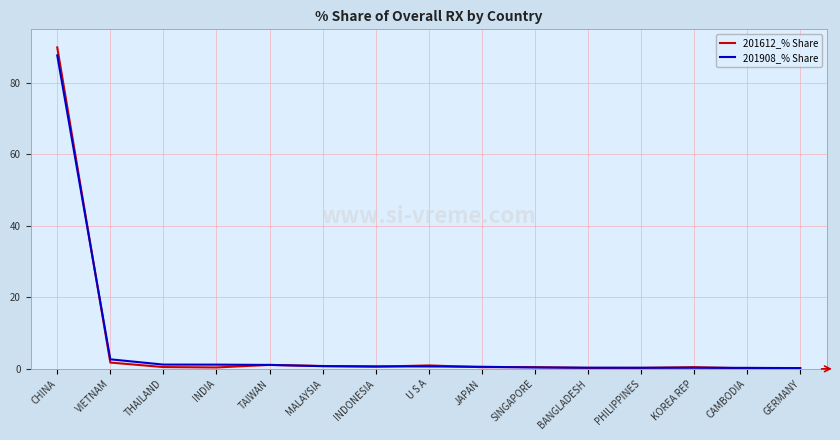

What is the greatest value displayed?

89.9